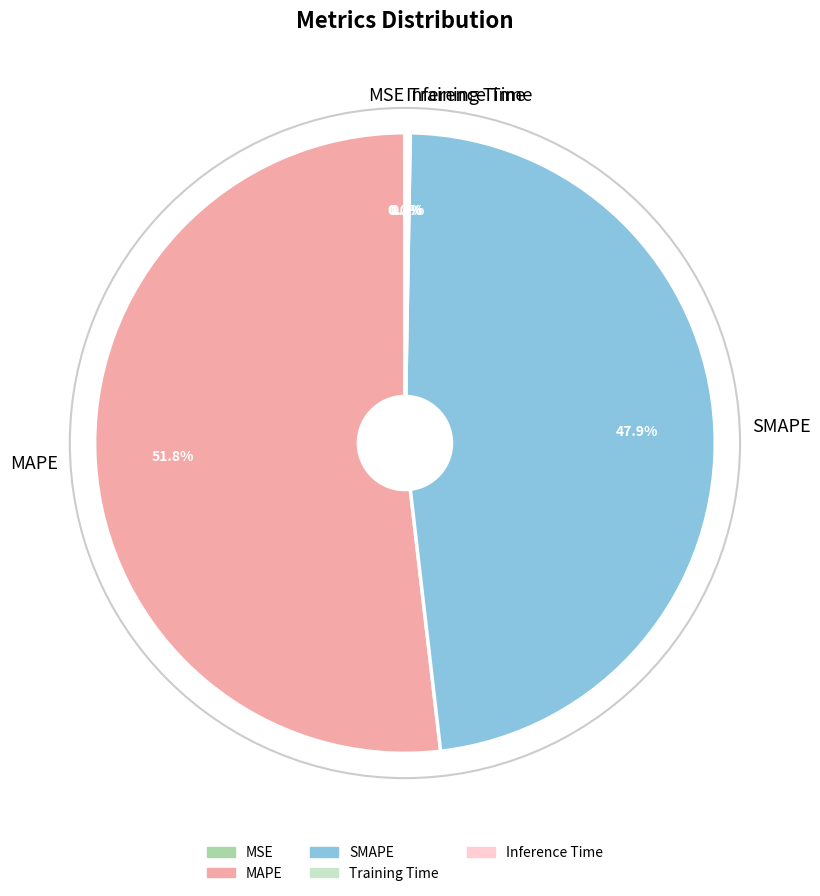

Is there any slice that represents more than half of the pie?

Yes